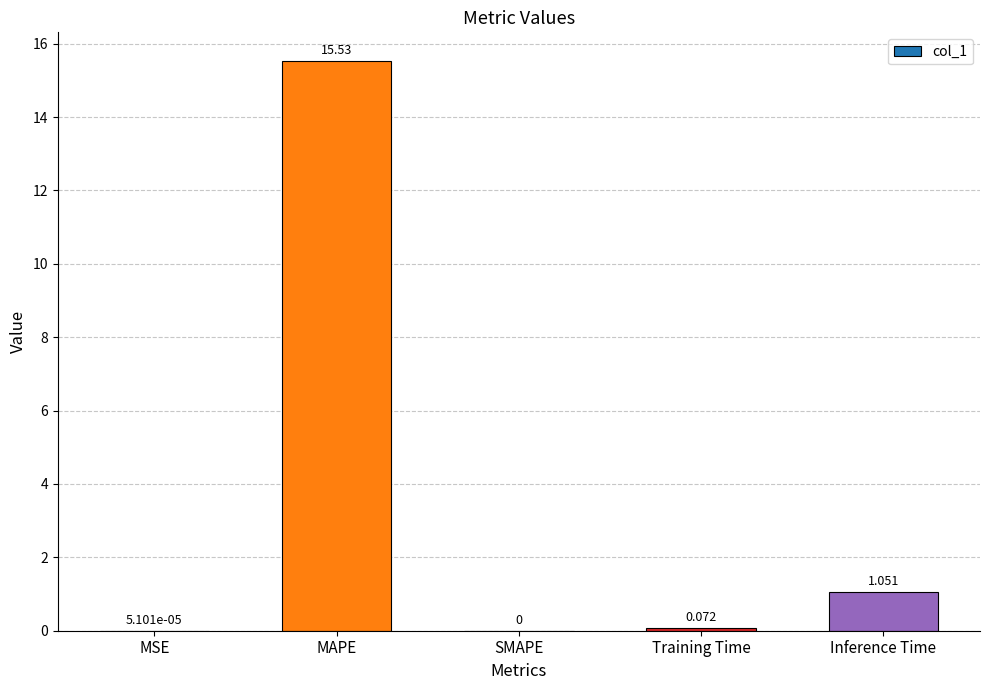

Which category has the highest value across all series?

MAPE